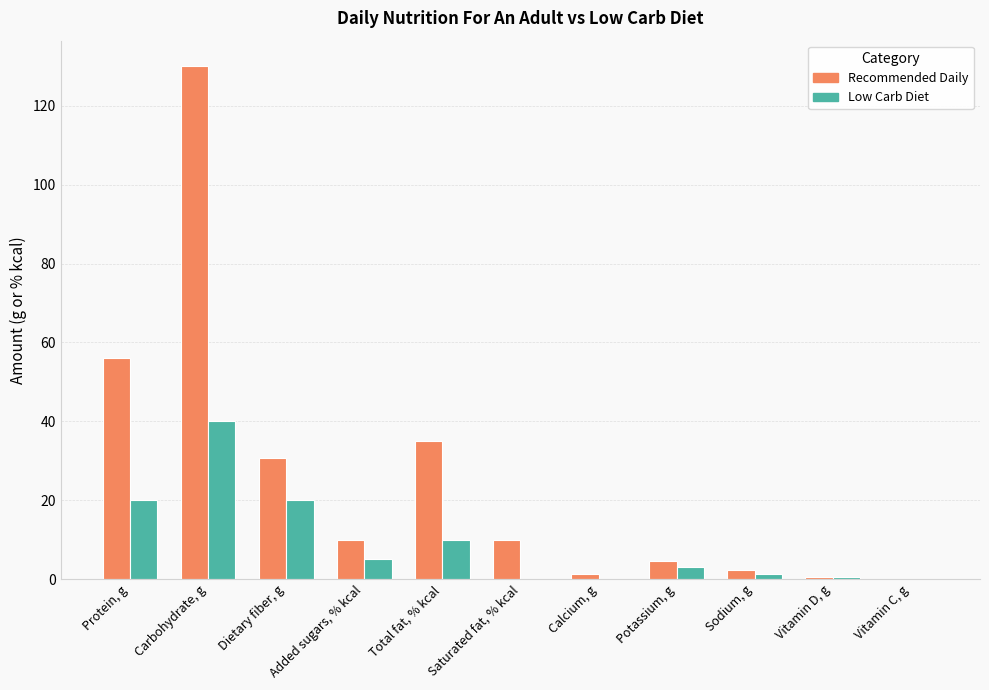

What is the sum of all Recommended Daily values?

280.7